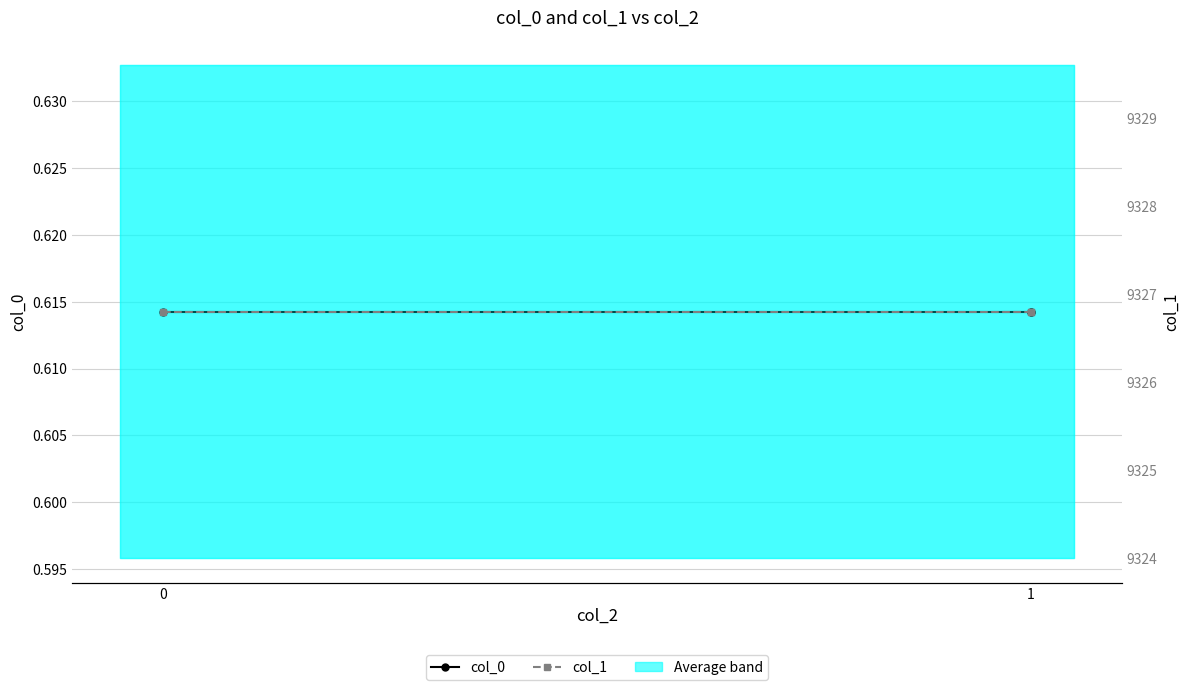

How many series are shown in this chart?

2